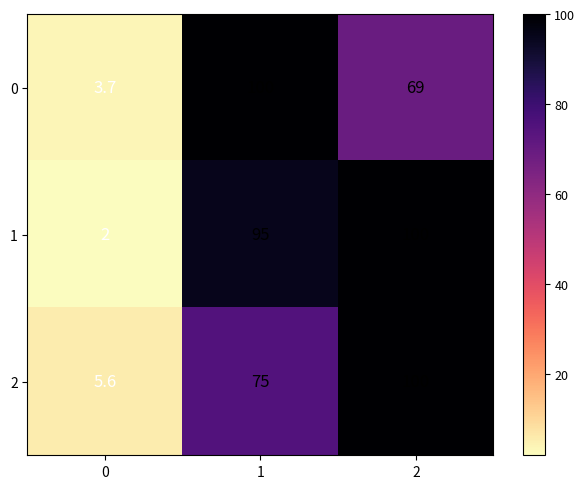

Which series has the largest range (max minus min)?

1